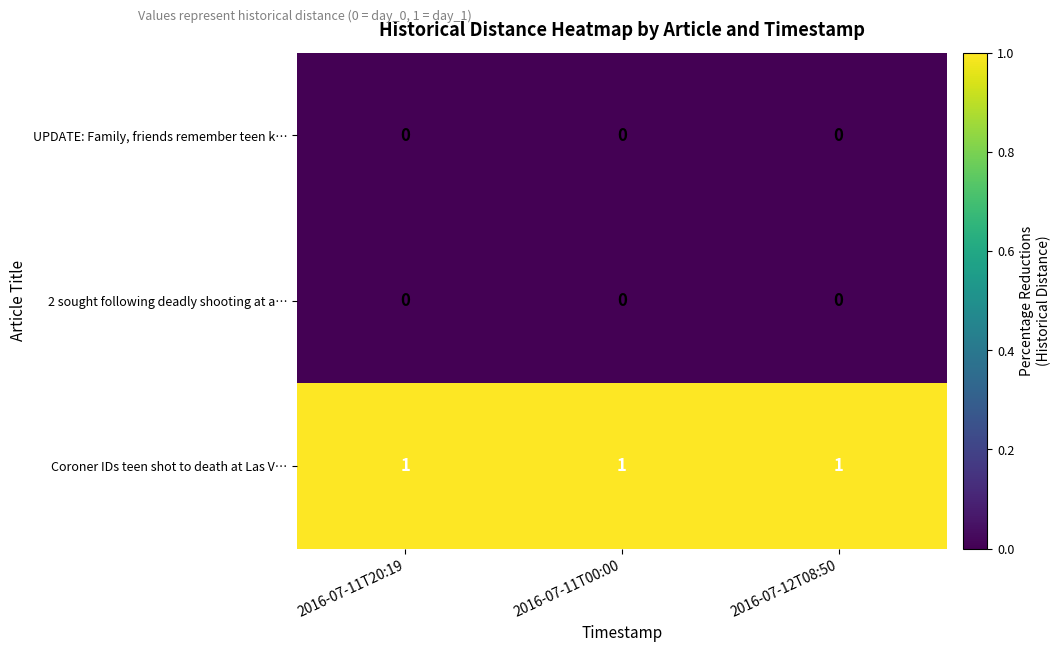

What is the sum of all Coroner IDs teen shot to death at Las V… values?

3